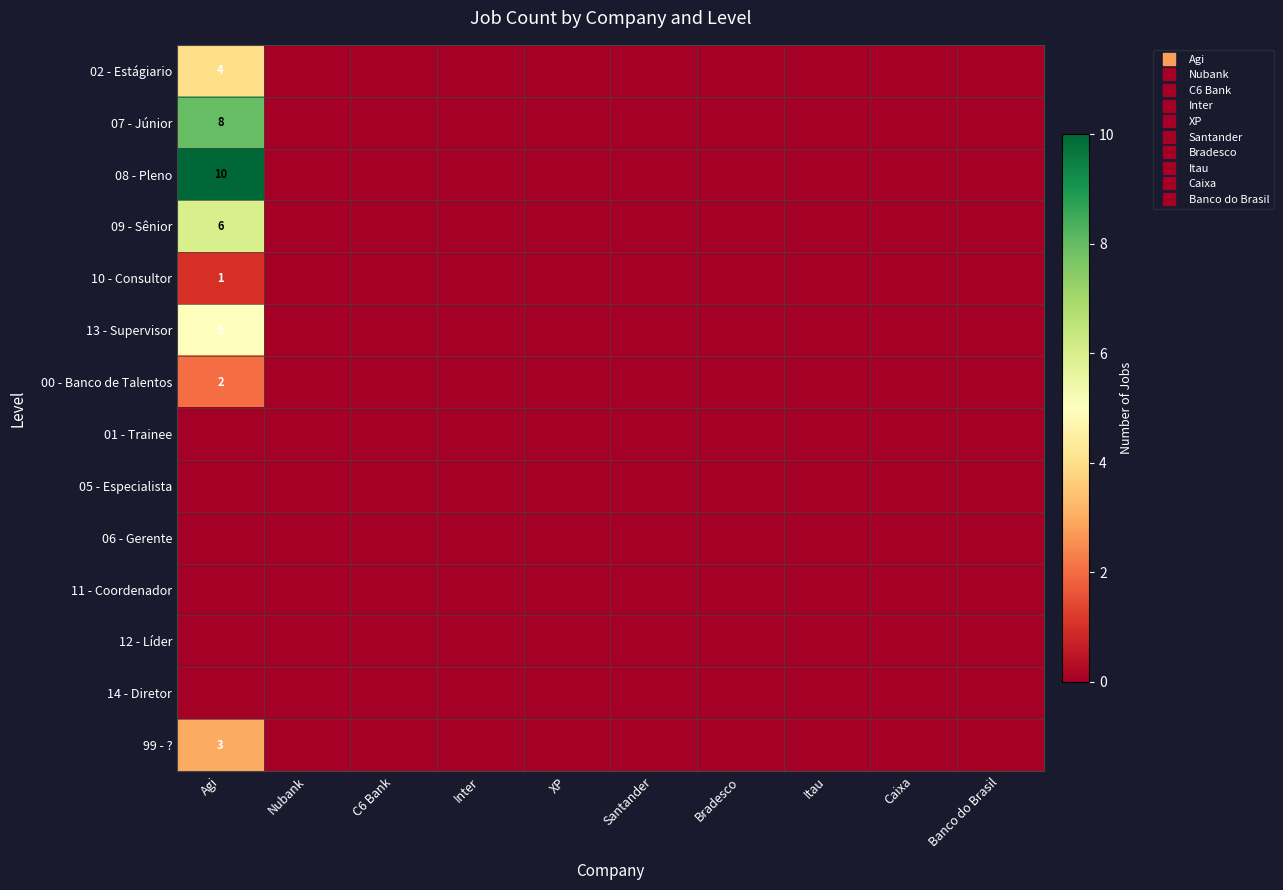

Rank the categories by 11 - Coordenador value from lowest to highest.

Agi, Nubank, C6 Bank, Inter, XP, Santander, Bradesco, Itau, Caixa, Banco do Brasil